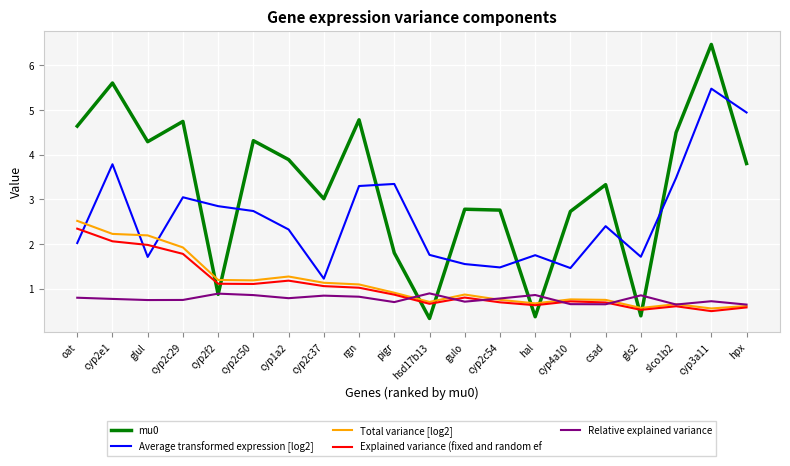

What position from the left is hal?

14